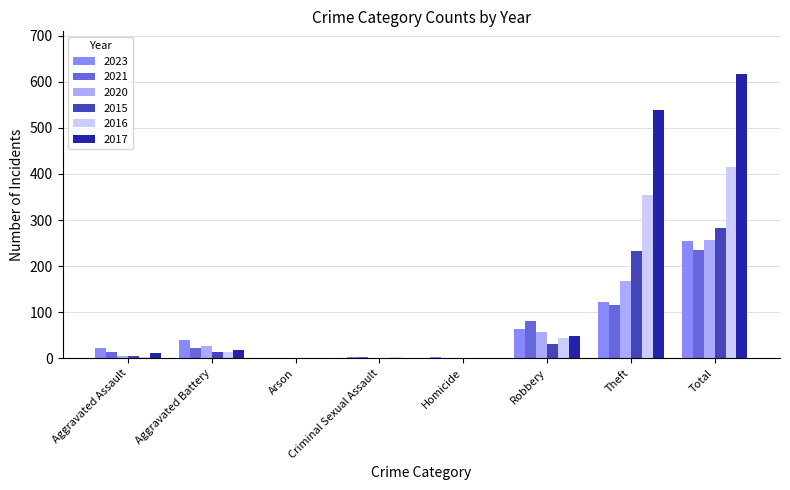

The 2017 series shows 538 at Theft. True or false?

True